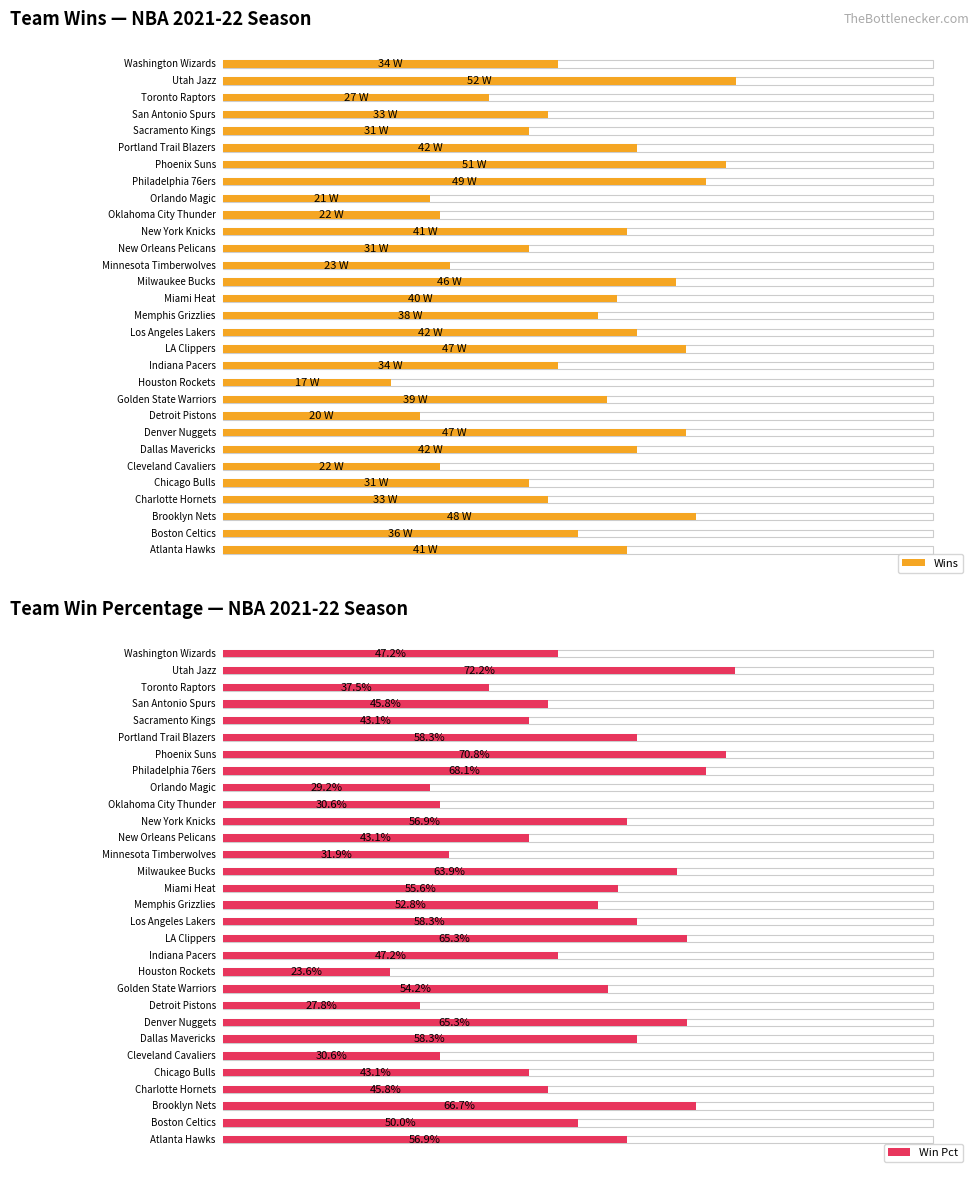

At how many categories does at least one series exceed 48?

16